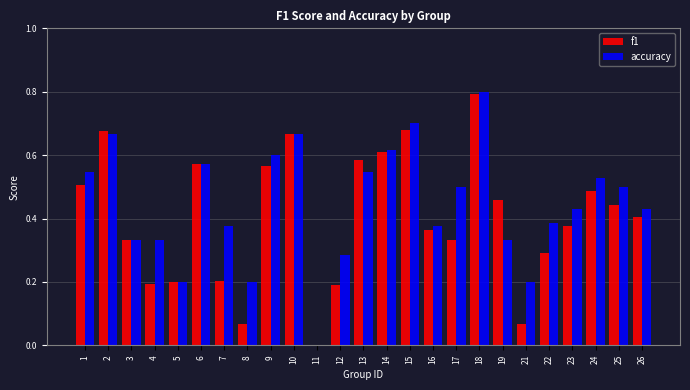

Which label corresponds to the largest value in the chart?

18